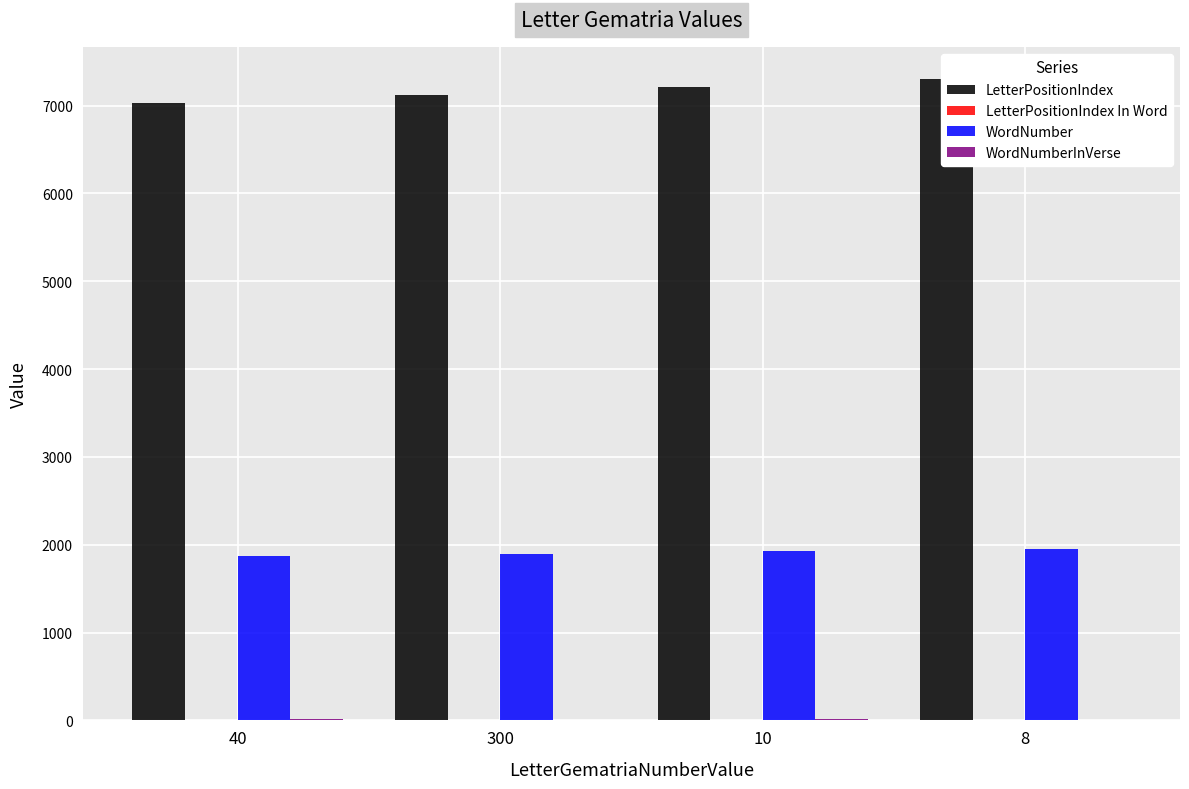

Between 40 and 8, which series saw the biggest shift?

LetterPositionIndex